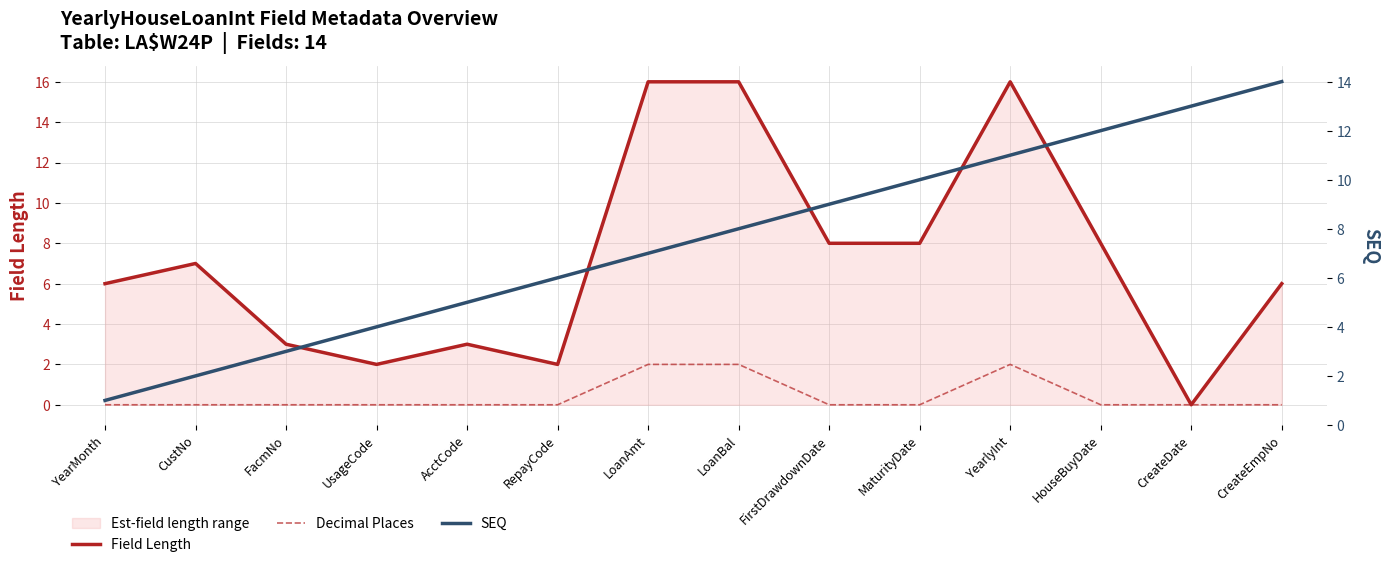

Which series has the widest spread of values?

Field Length